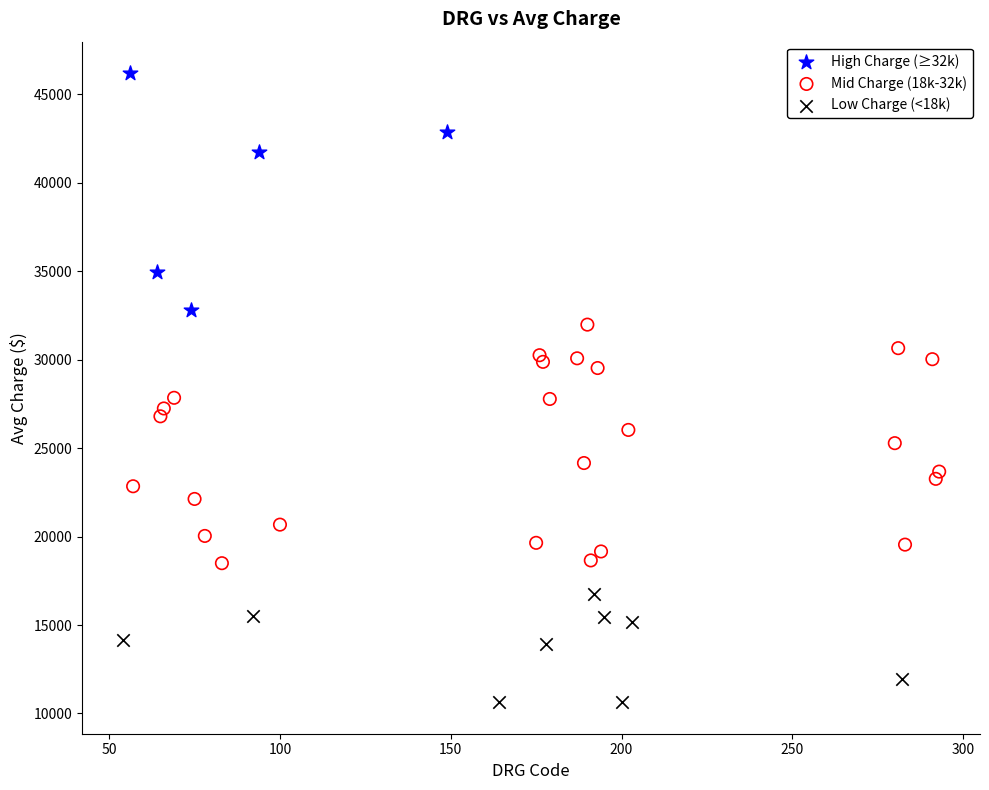

Which series reaches the maximum Y coordinate?

High Charge (≥32k)